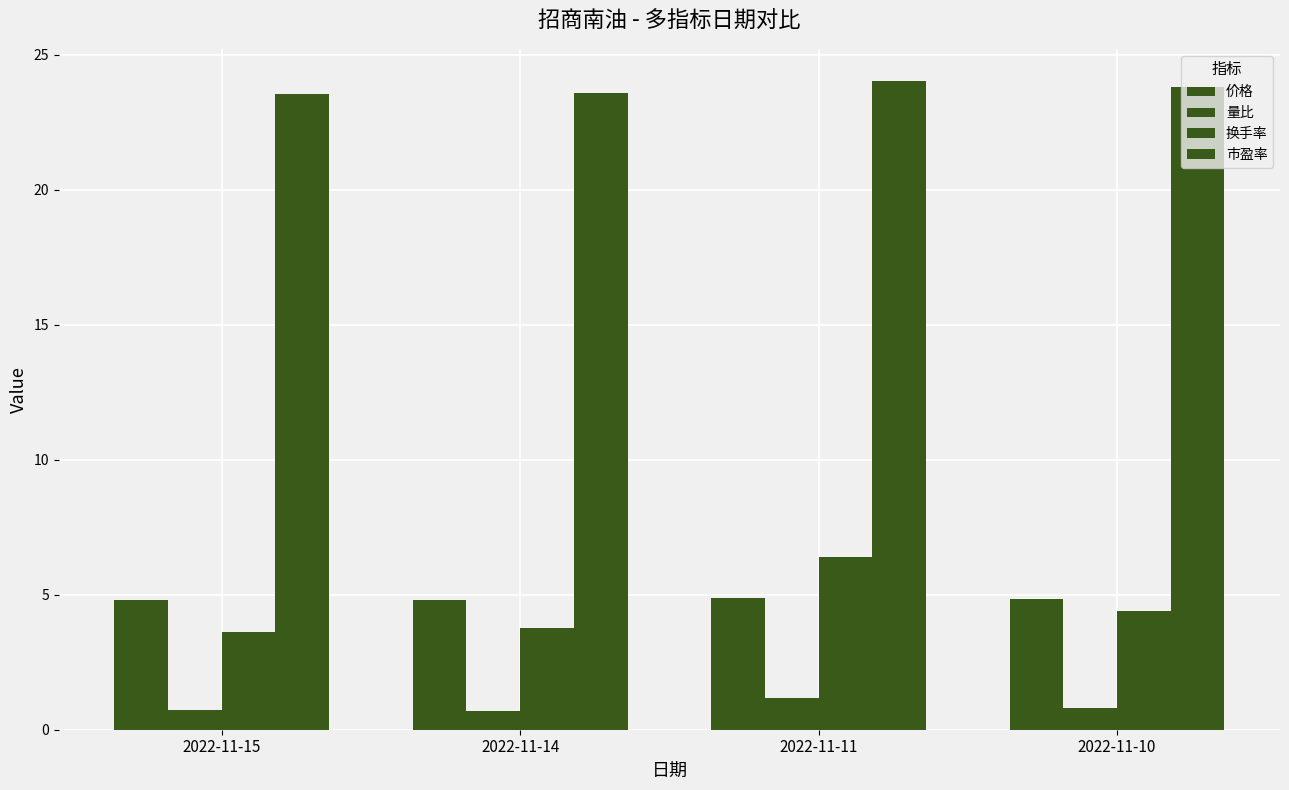

What is the approximate value of 价格 at 2022-11-11?

4.9